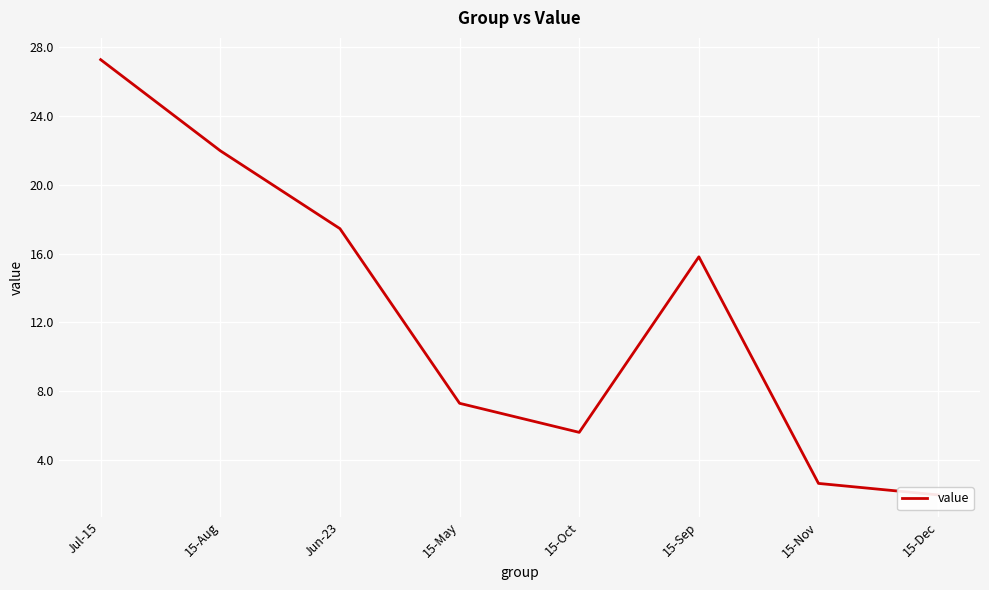

True or false: there are more than 2 points higher than both neighbors.

False